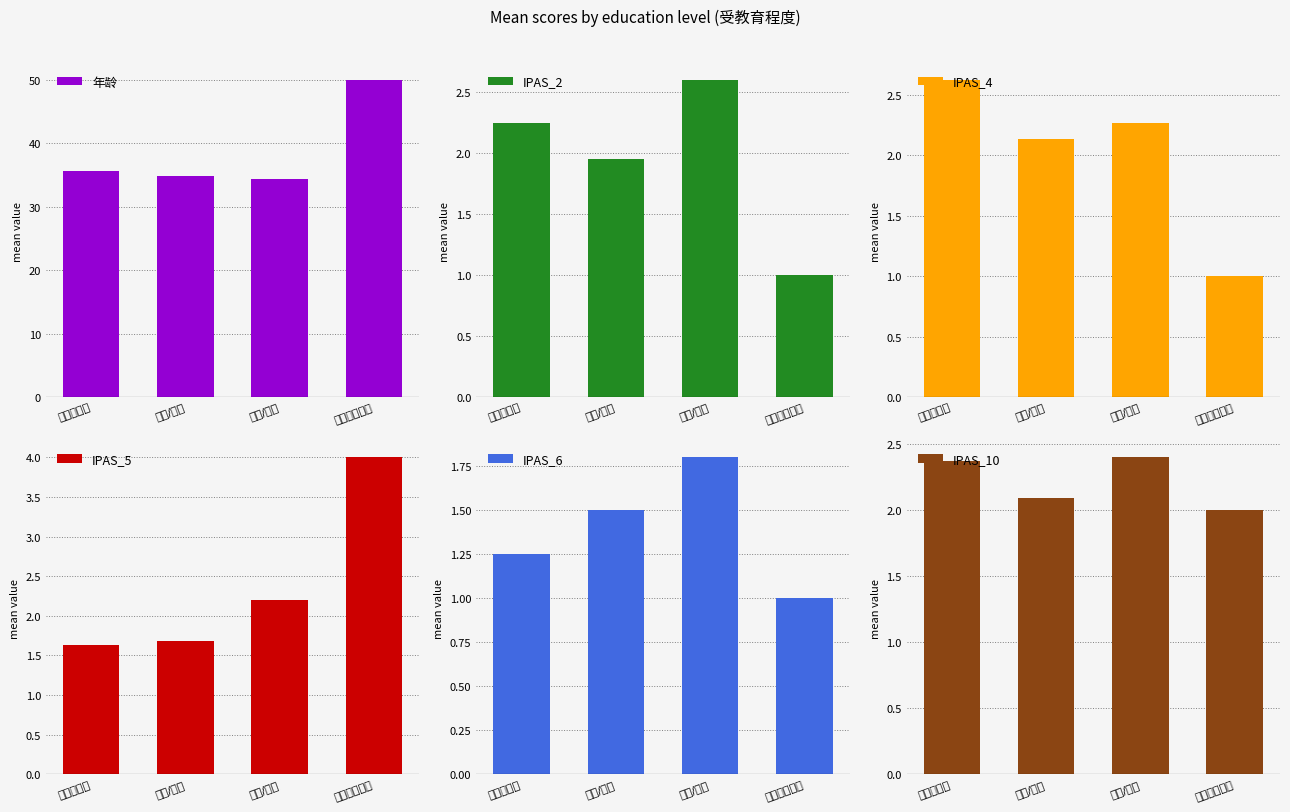

What is the average value of the 年龄 series?

38.7